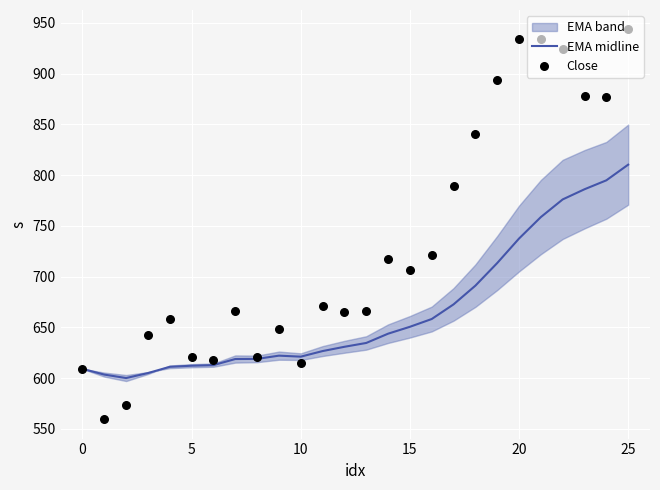

At which category is the sum across all series the highest?

25